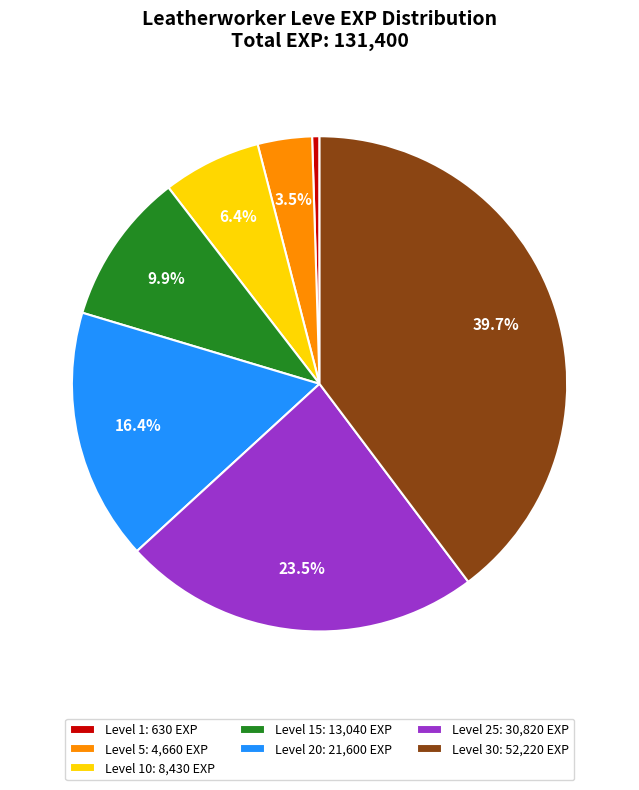

Approximately how many times larger is the value at Level 30: 52,220 EXP compared to Level 15: 13,040 EXP?

4.0